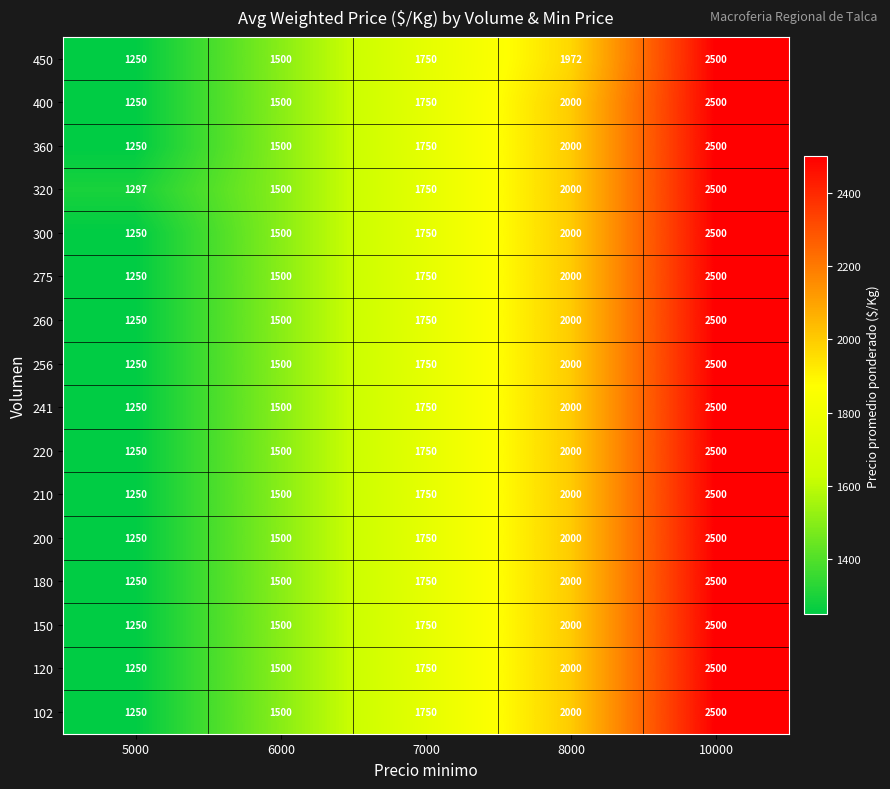

Is it true that 360 equals 445 at 7000?

False